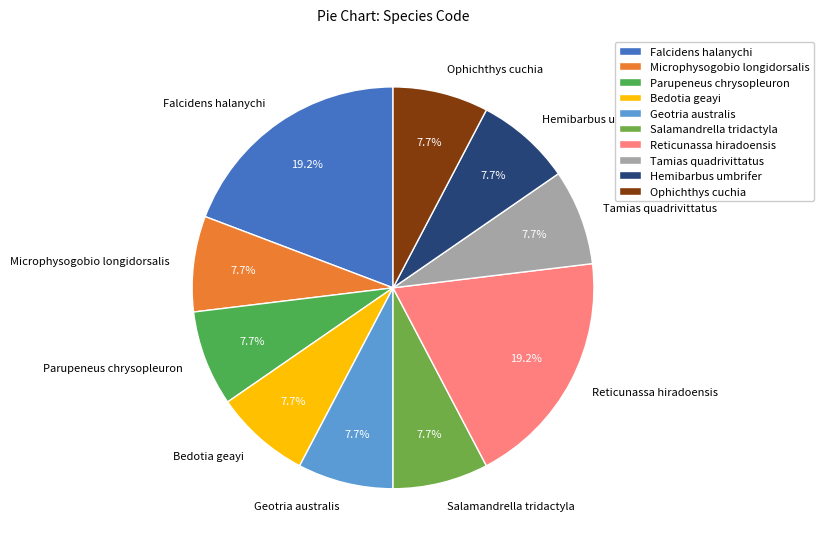

Do Hemibarbus umbrifer and Bedotia geayi together represent more than half of the pie?

No